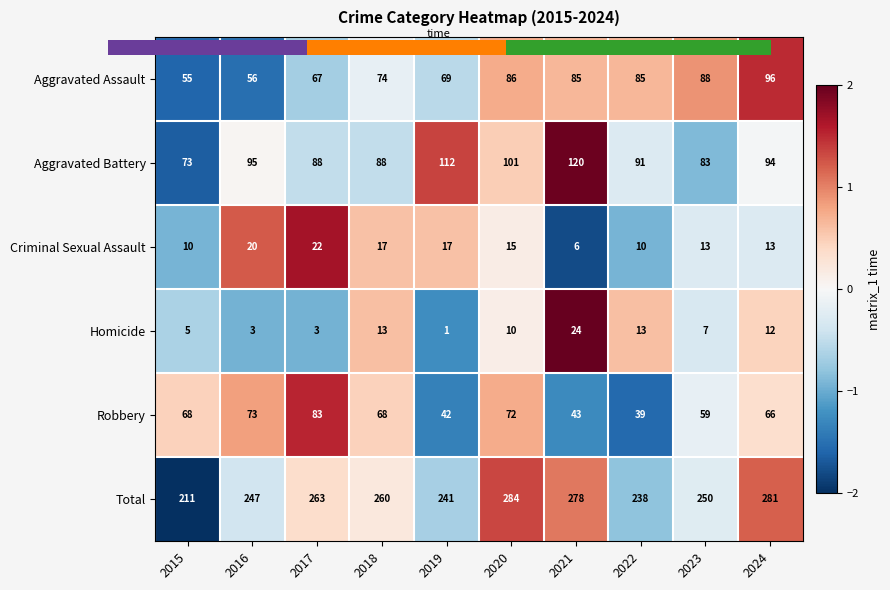

How many data points in Aggravated Battery are less than 94?

5